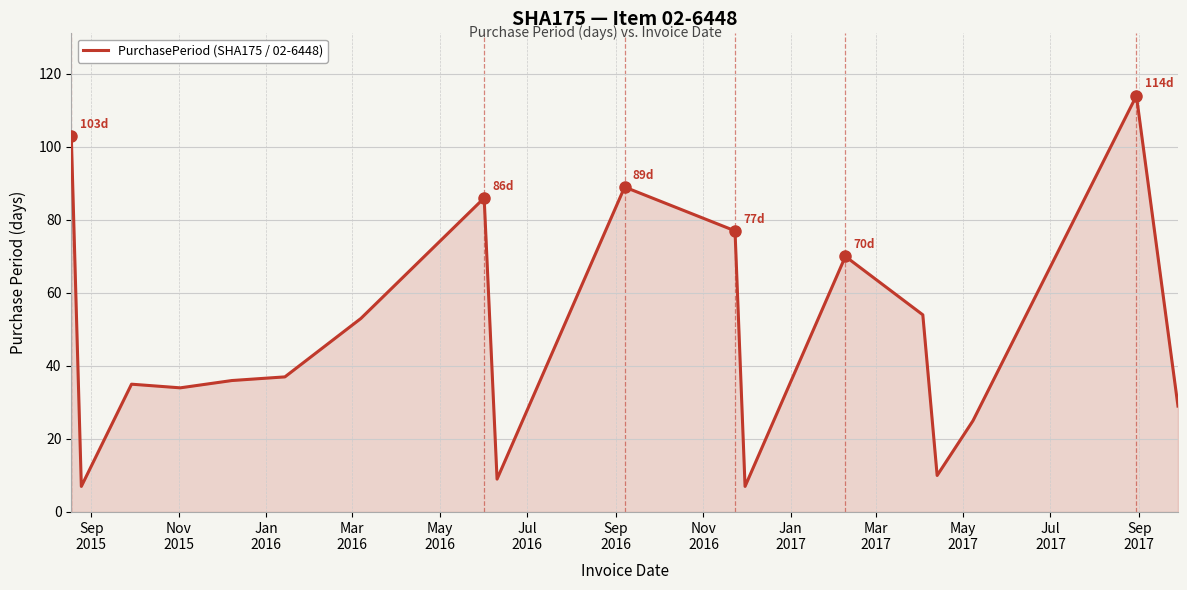

What is the greatest value displayed?

114